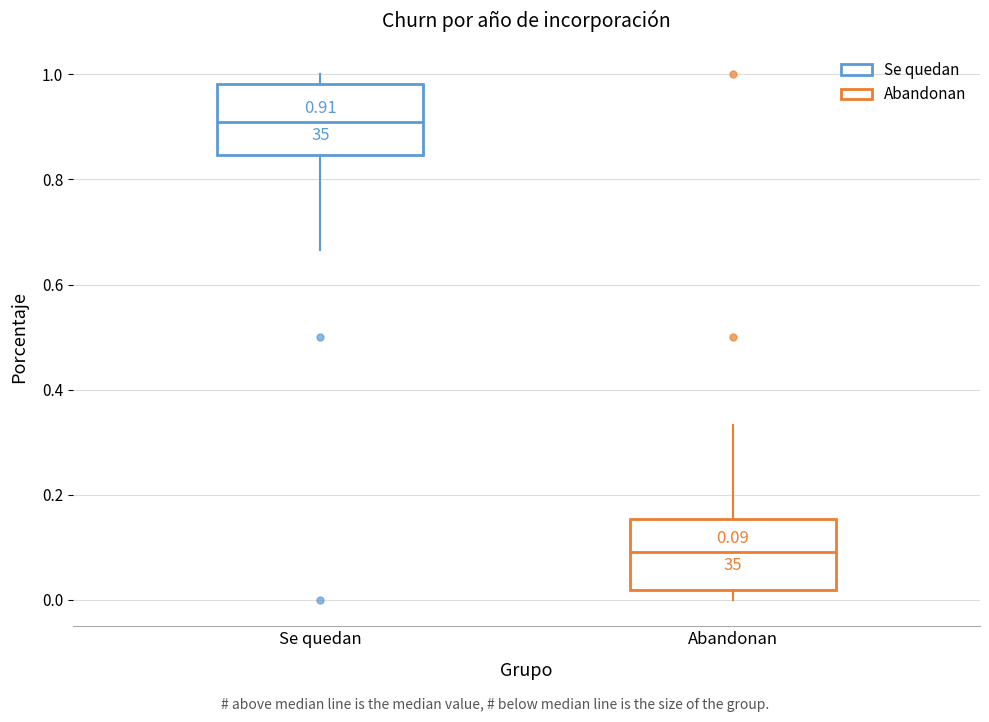

Which box's median line is the lowest?

Abandonan